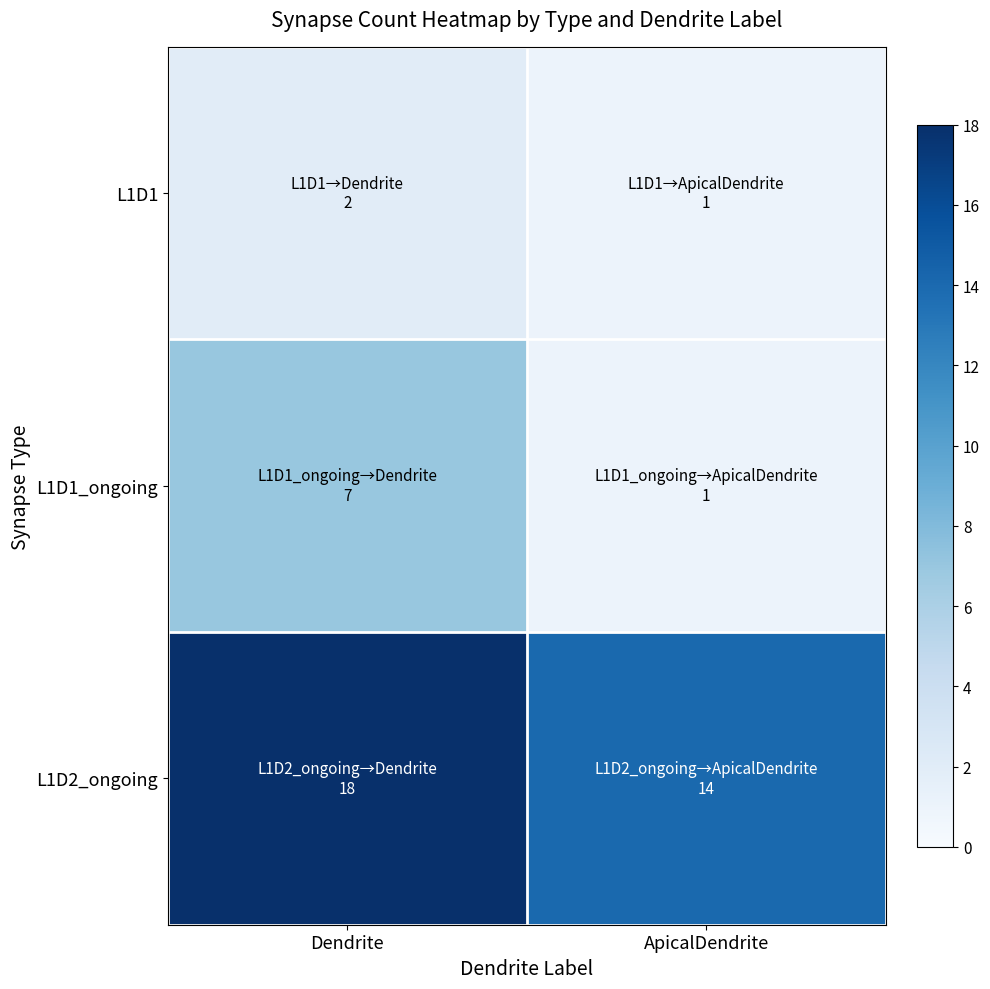

What is the total value across all series at Dendrite?

27